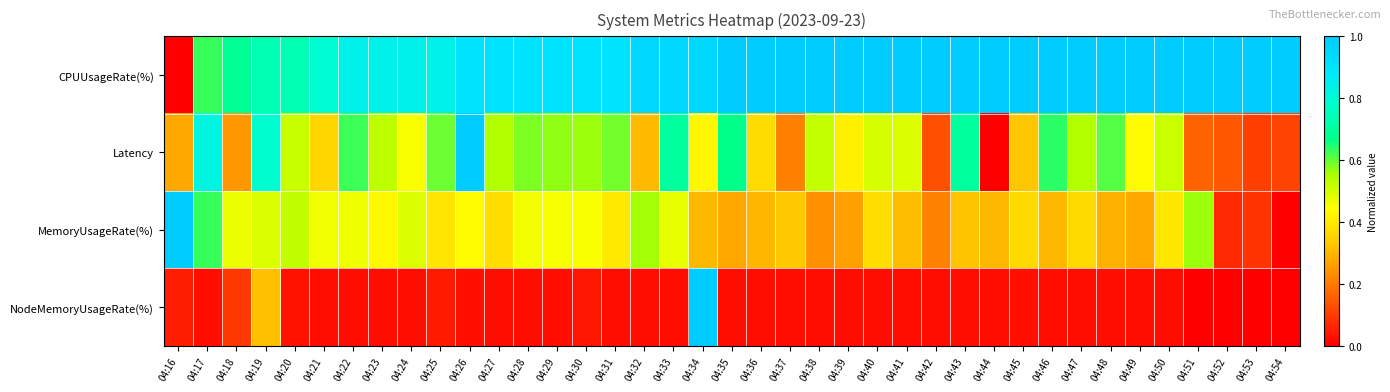

What is the total value across all series at 04:45?

1.7